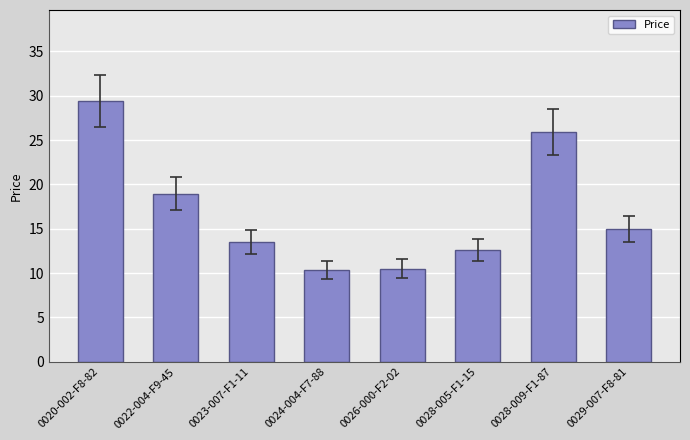

What is the minimum value shown in the chart?

10.4